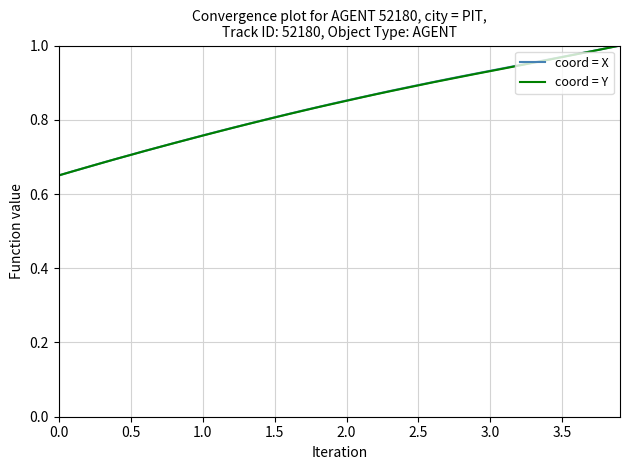

Does the chart display data point markers on the line(s)?

No